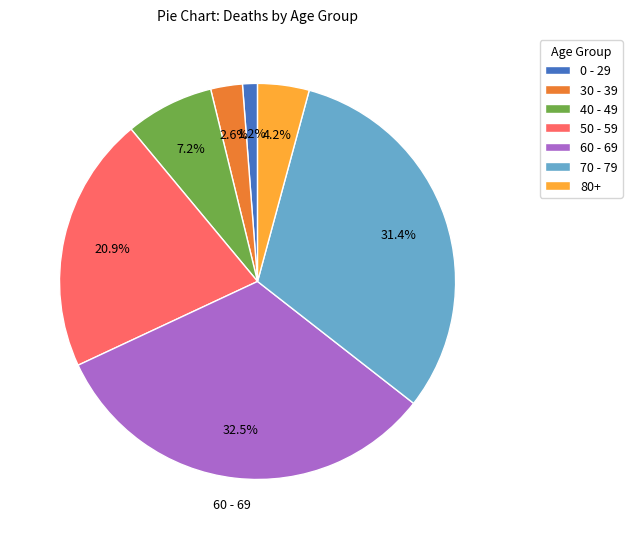

How much of the chart is everything except 60 - 69?

67.5%